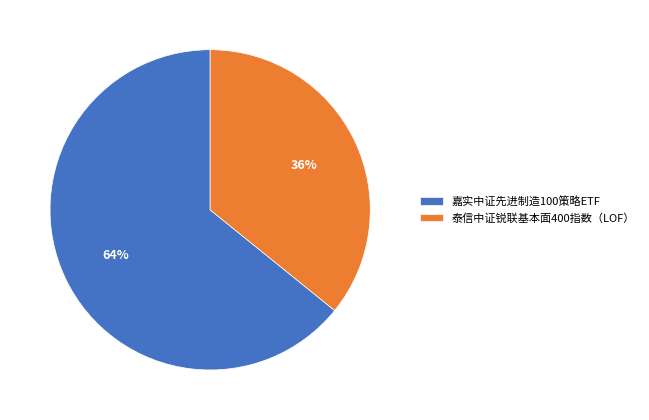

To the nearest percent, what percentage of the pie is 泰信中证锐联基本面400指数（LOF）?

36%